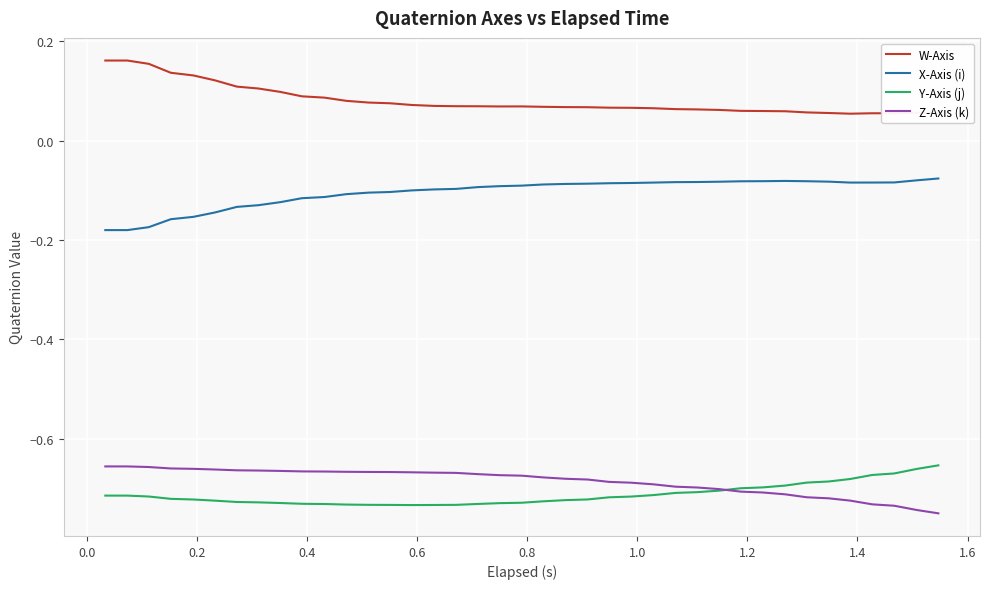

True or false: X-Axis (i) and Y-Axis (j) intersect in this chart.

False